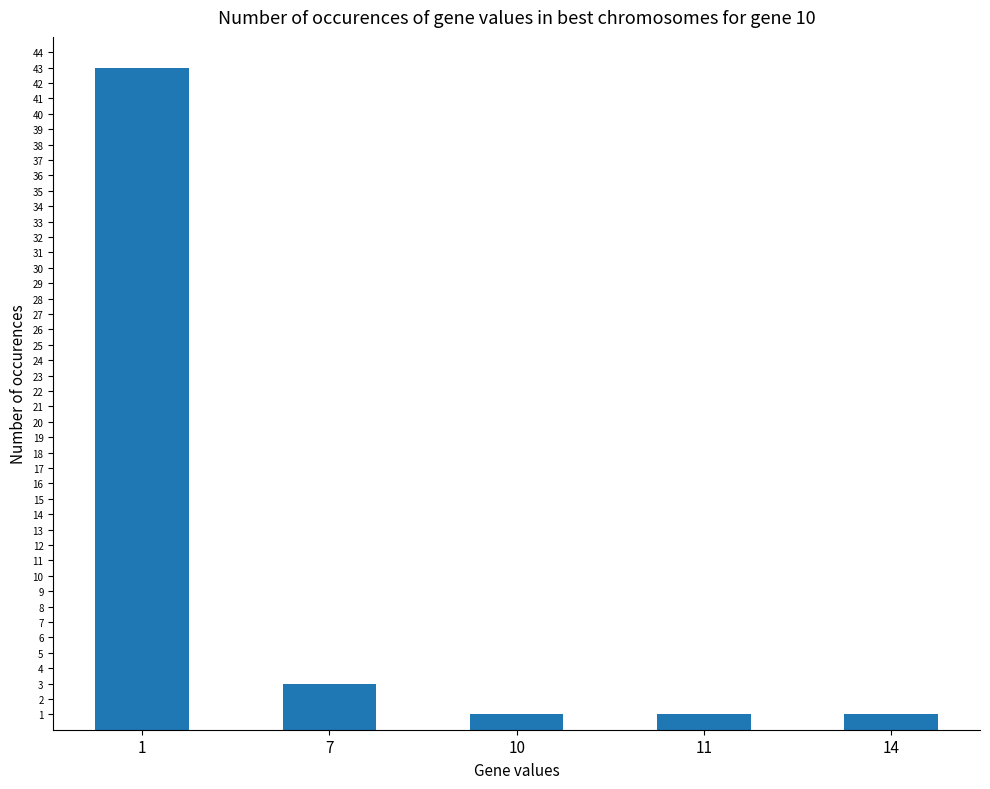

Approximately how many times larger is the value at 7 compared to 14?

3.0